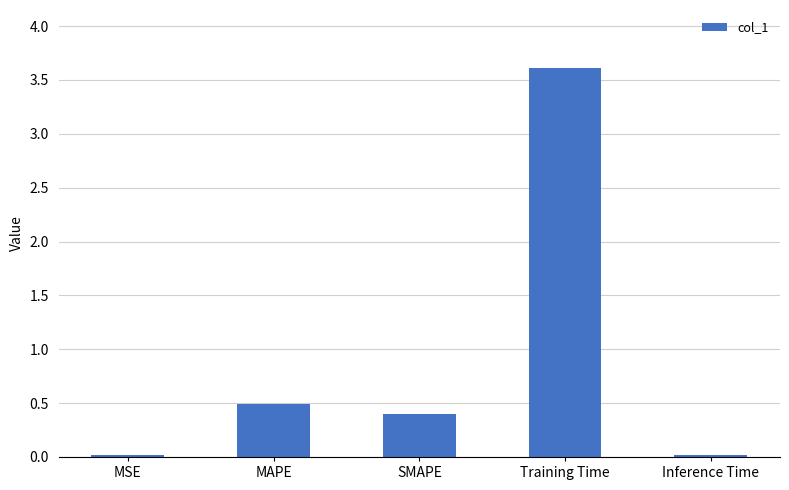

Count the number of categories in the chart.

5